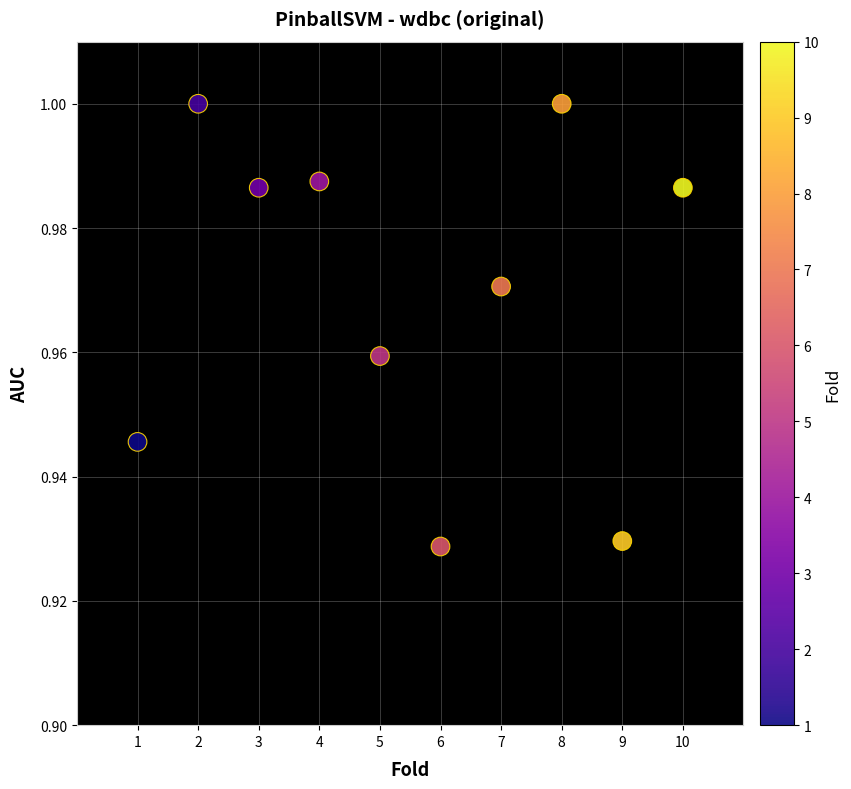

What is the range of X values (max minus min)?

9.0